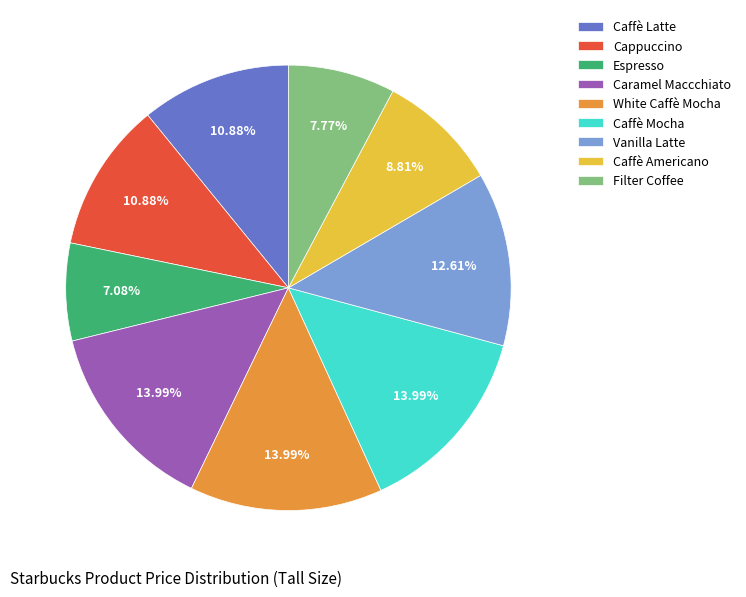

Which has a higher value, Caffè Mocha or Caffè Americano?

Caffè Mocha